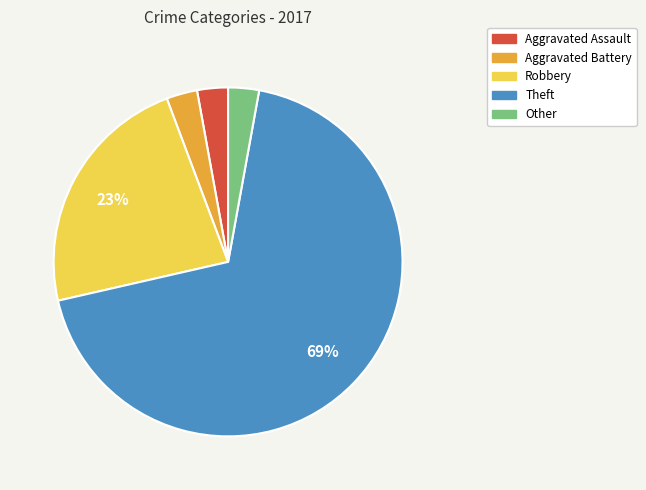

To the nearest percent, what is the difference between the Robbery and Aggravated Assault slice percentages?

20%